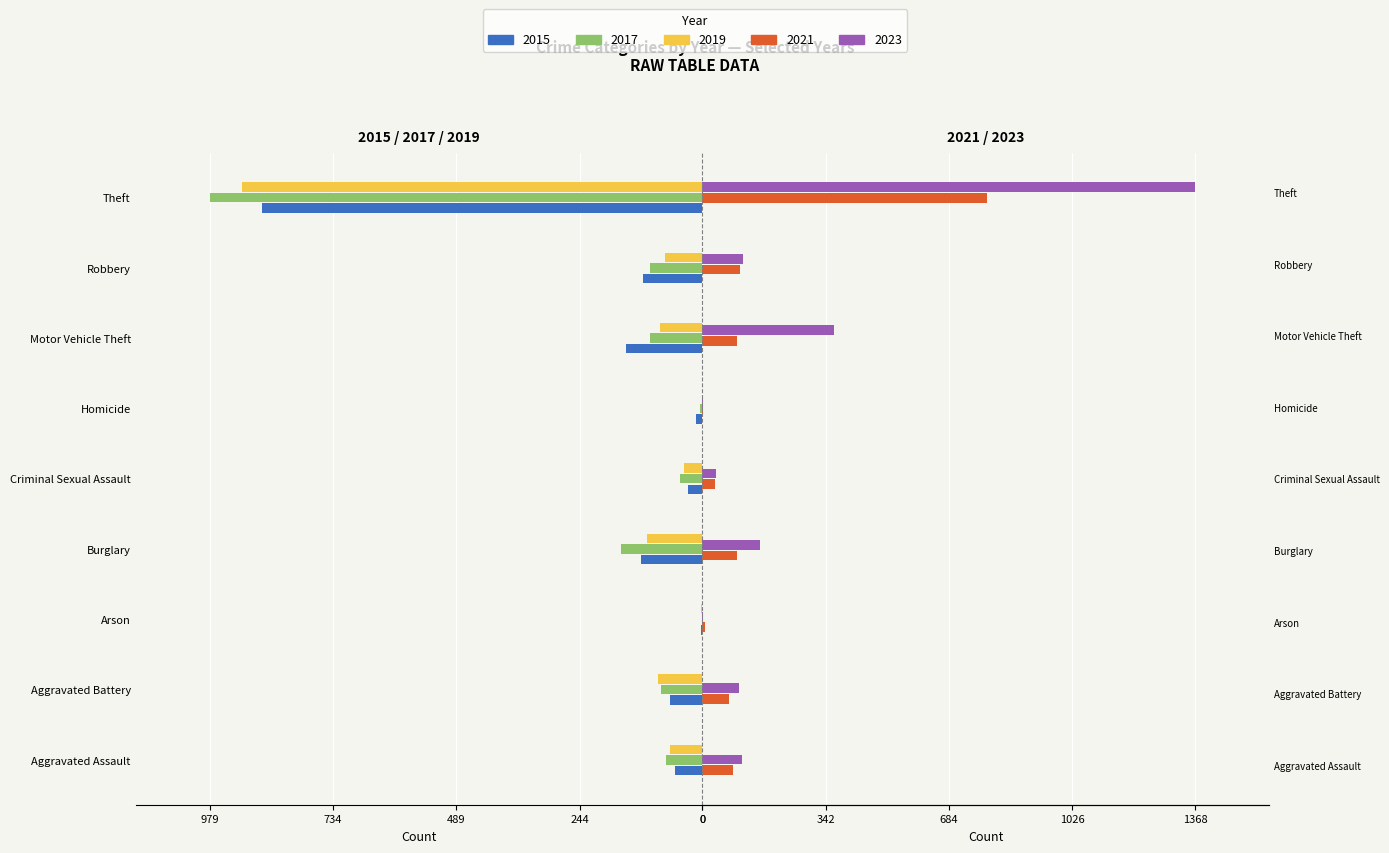

How many bars are there in total?

45